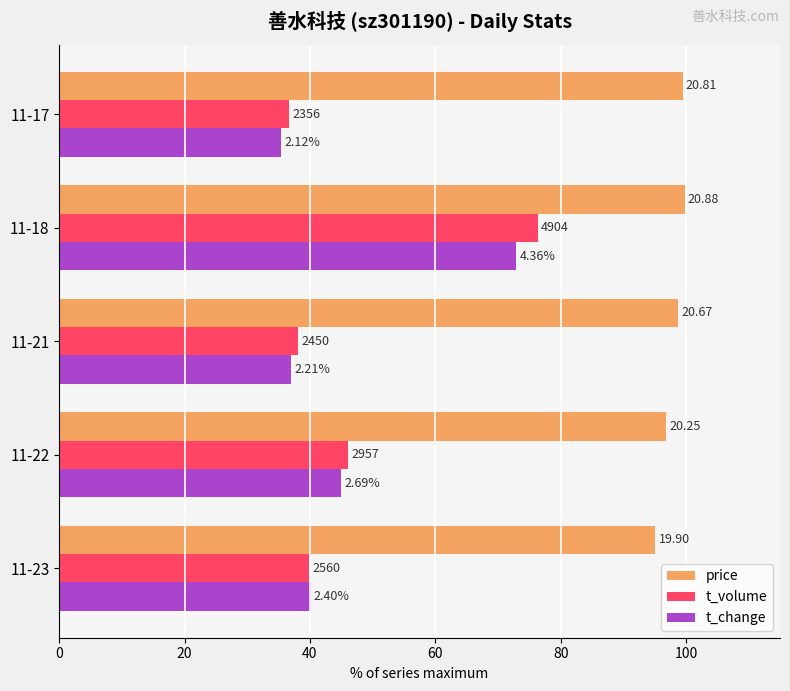

Reading left to right, what are all the values shown in this chart?

price: 95.1	96.8	98.8	99.8	99.5
t_volume: 39.9	46.1	38.2	76.4	36.7
t_change: 40.1	45.0	37.0	72.9	35.5